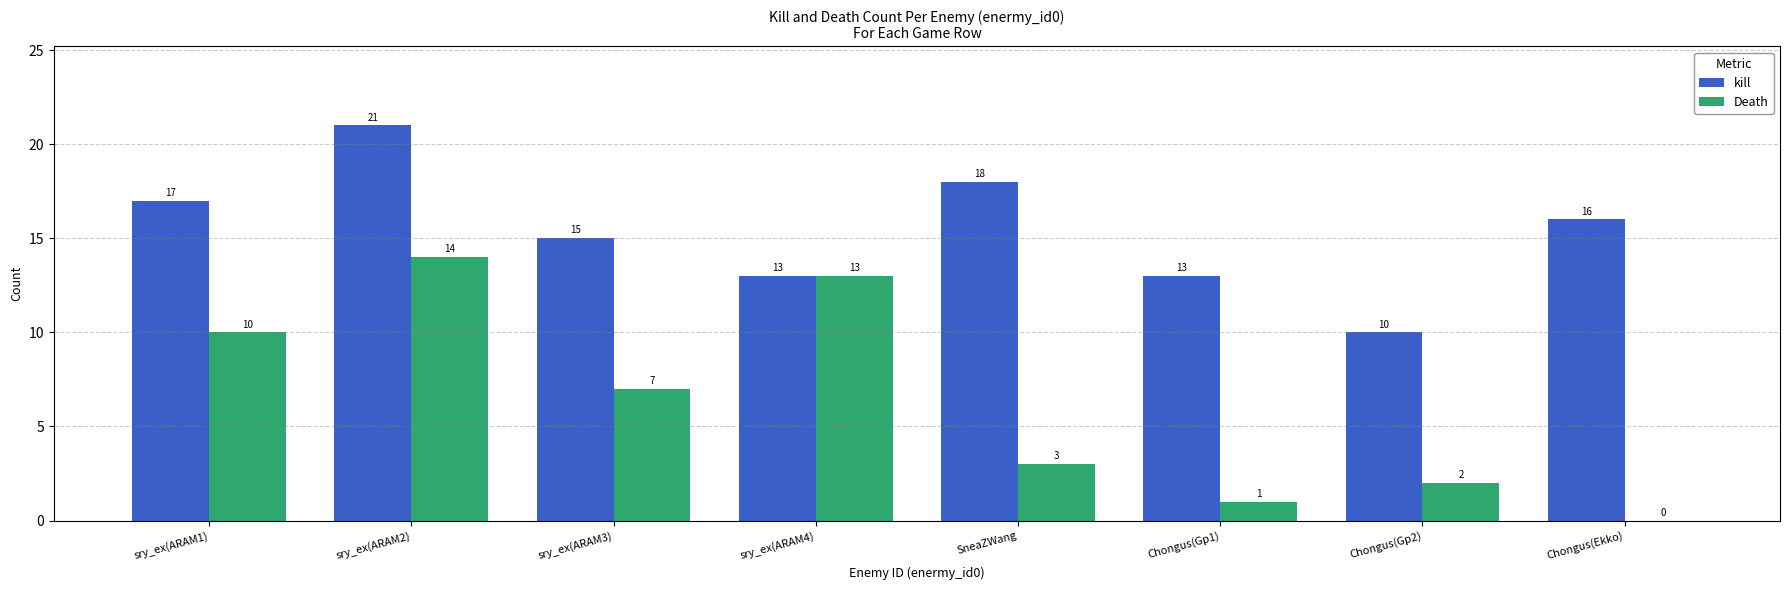

What is the spread (max minus min) of values at sry_ex(ARAM3)?

8